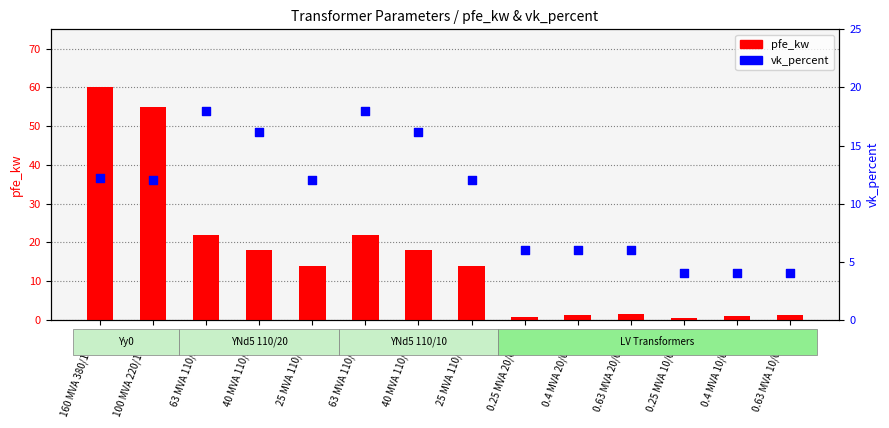

Which series reaches the maximum Y coordinate?

pfe_kw